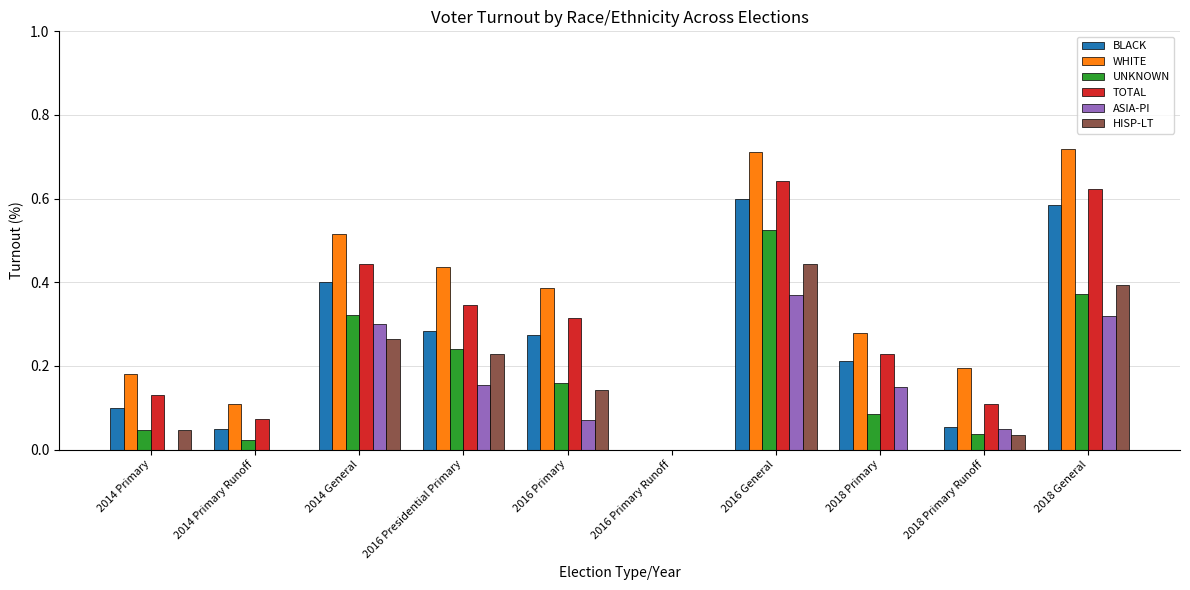

How many groups of bars are there?

10